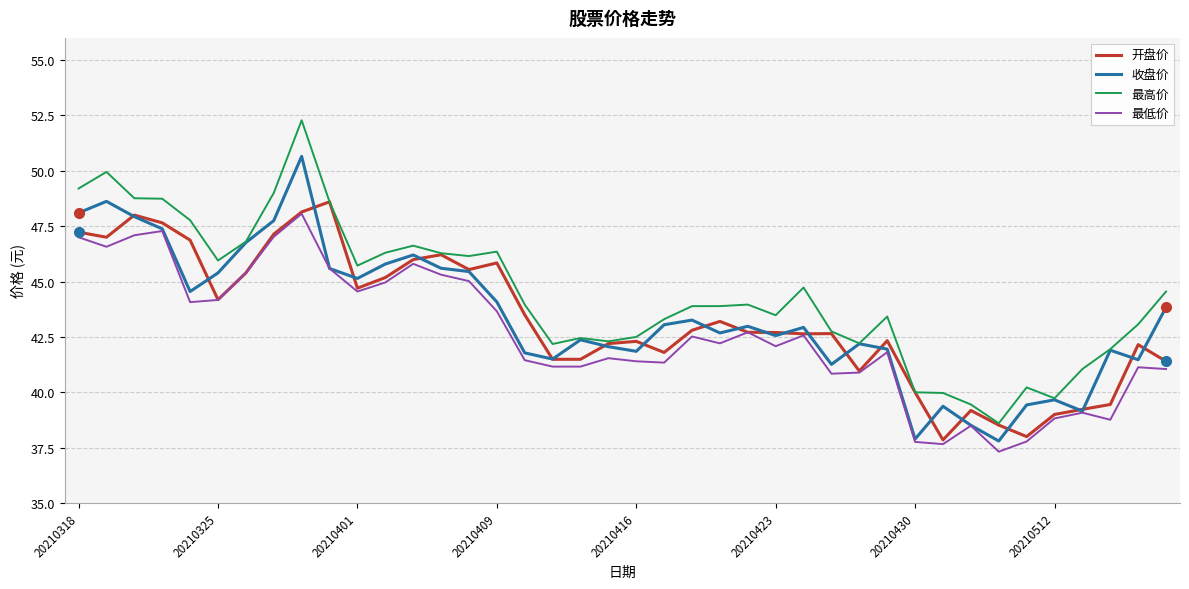

Rank the series by their maximum value, from highest to lowest.

最高价, 收盘价, 开盘价, 最低价